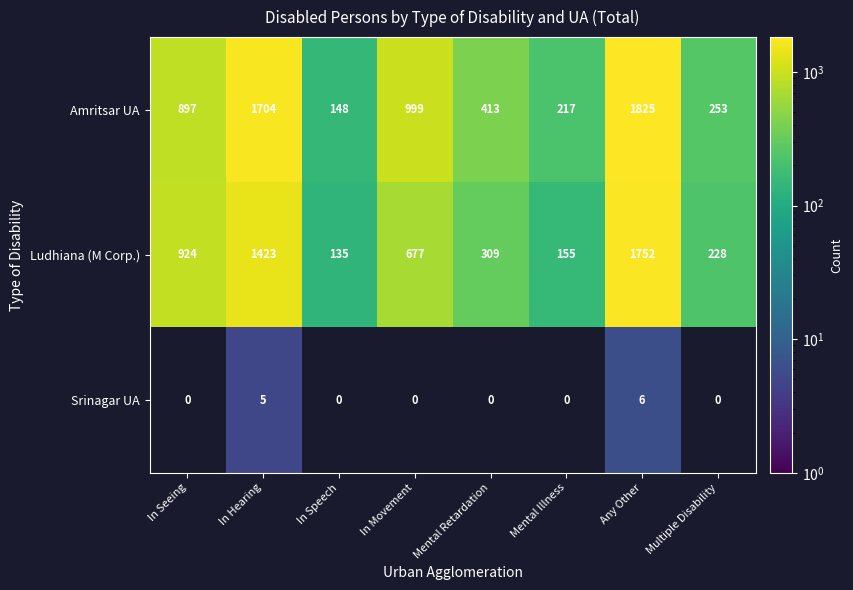

What is the spread (max minus min) of values at Any Other?

1819